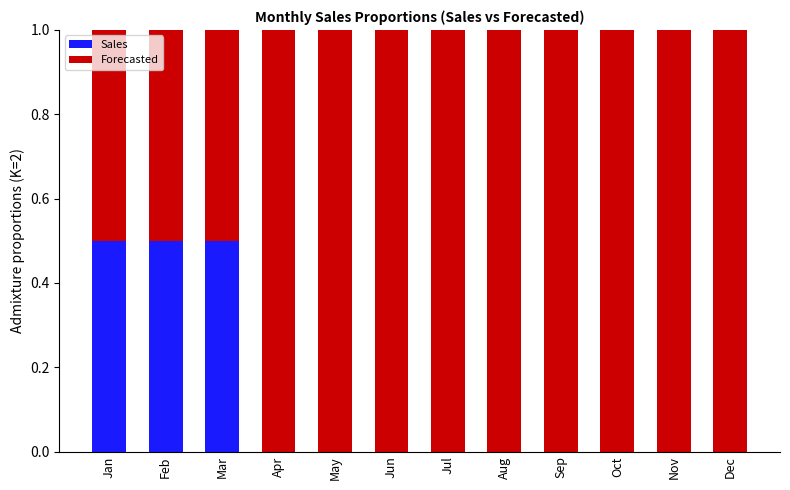

Is it true that Sales equals 0.8 at Feb?

False